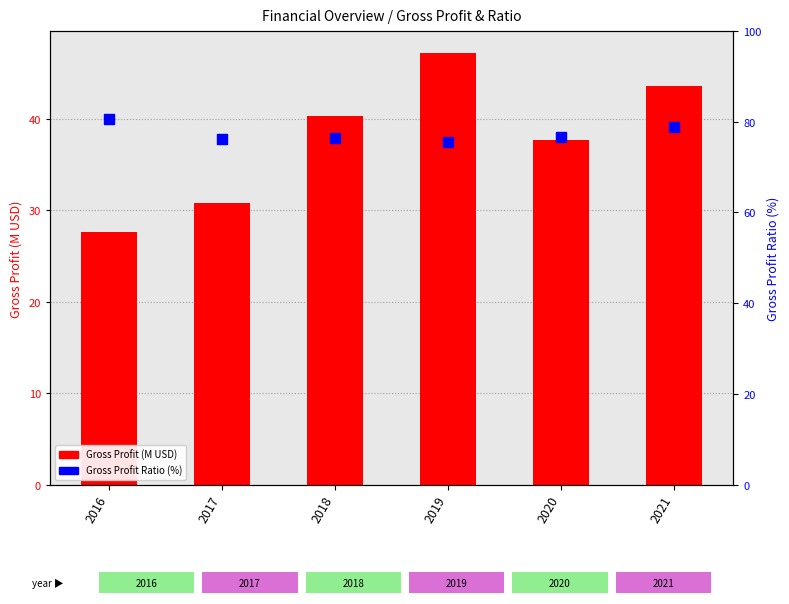

What are all the series names shown in the legend?

Gross Profit (M), Gross Profit Ratio %